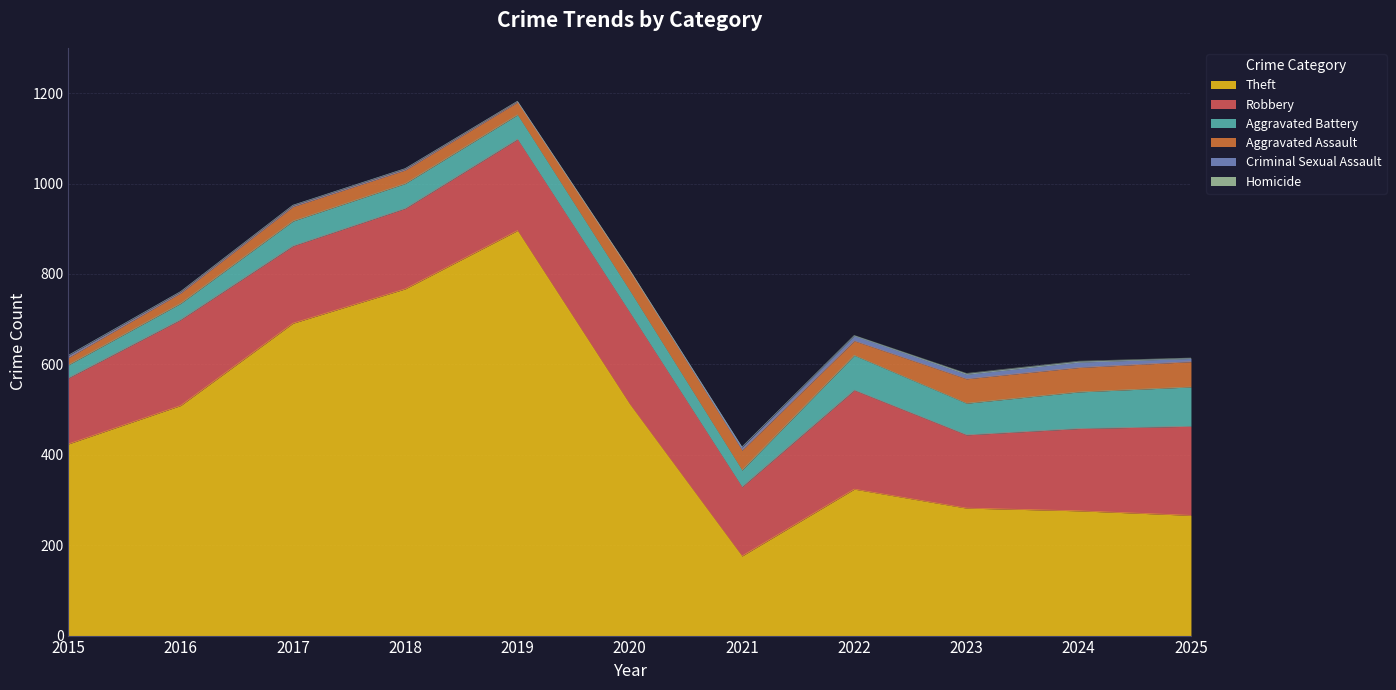

Where is the first local maximum for Homicide?

2020